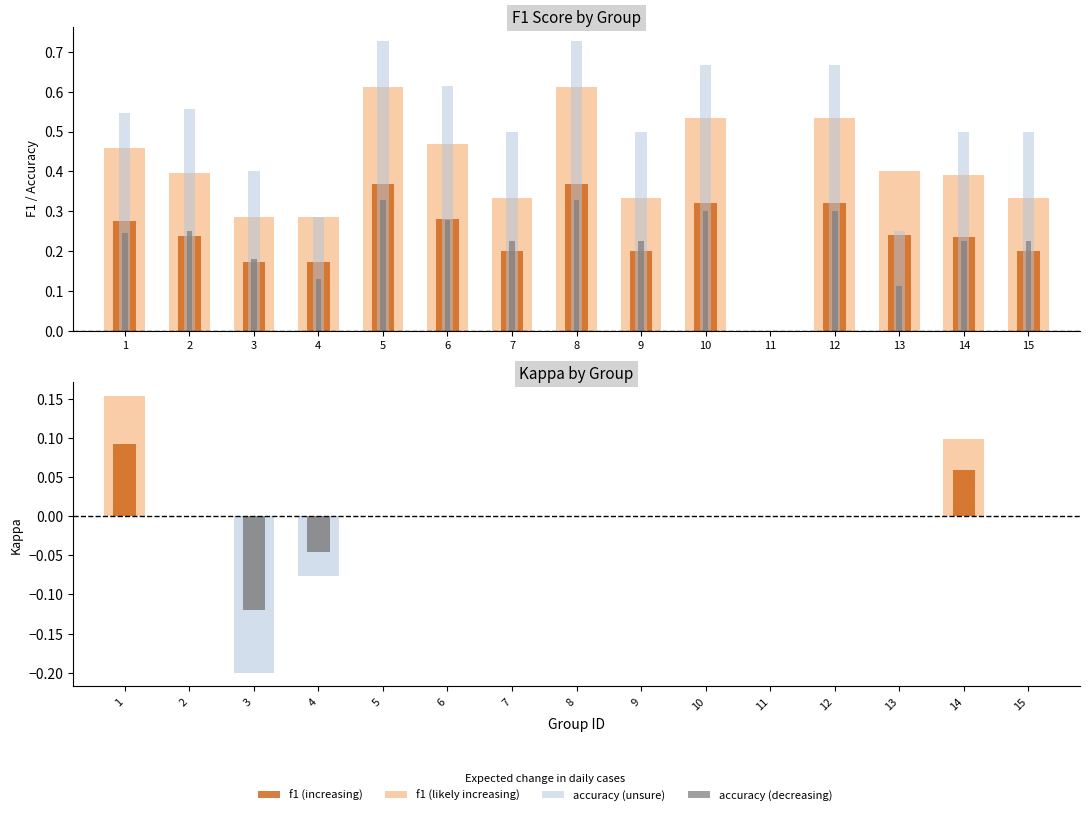

What is the difference between the highest and lowest values at 1?

0.3